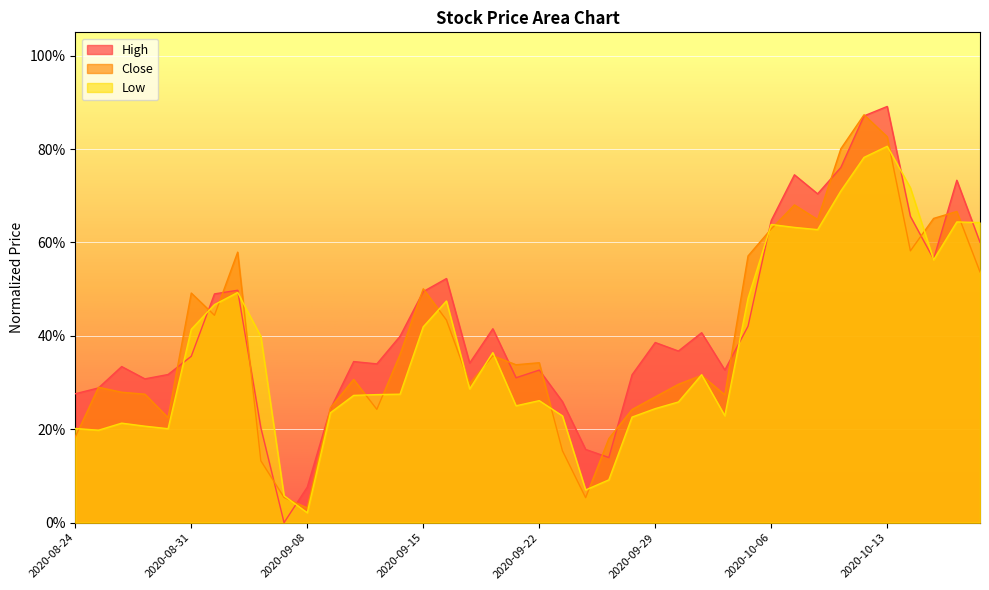

At how many categories does at least one series exceed 0?

40